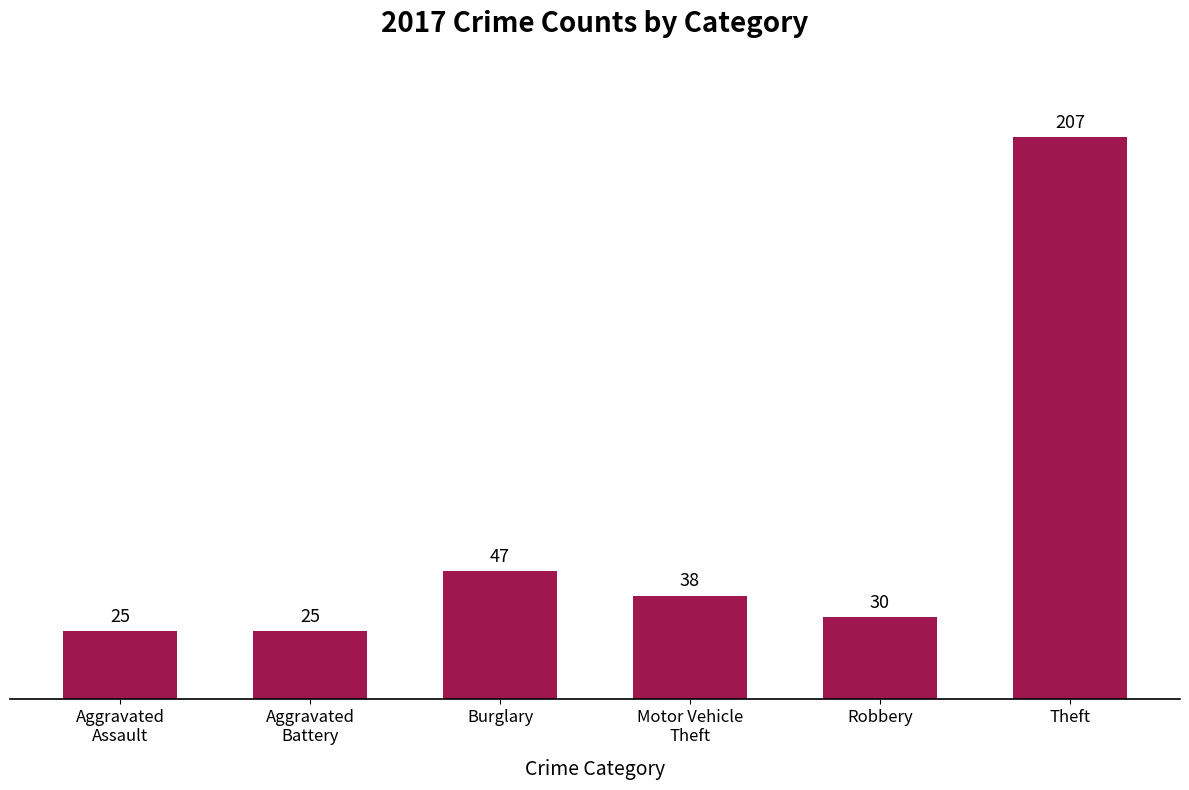

How many bars are there in total?

6